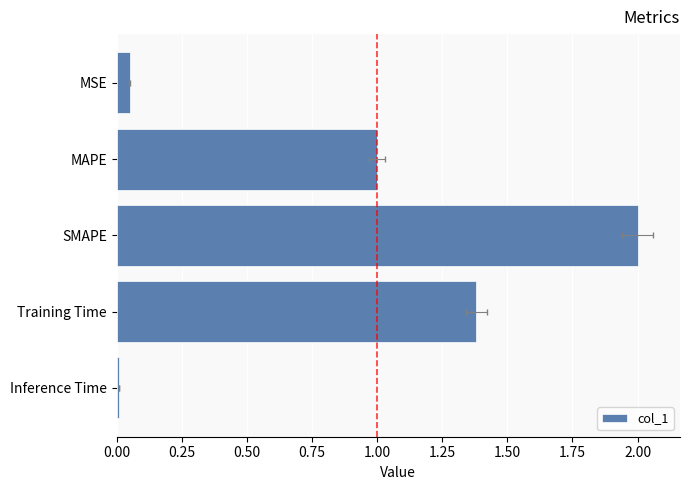

What is the approximate value at SMAPE?

2.0